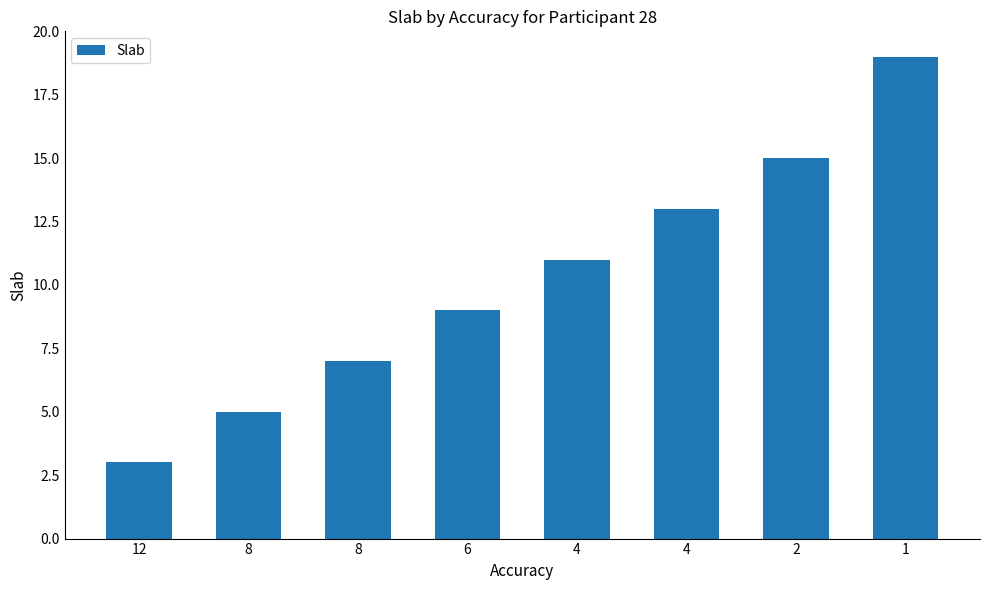

Which category has the lowest value across all series?

12